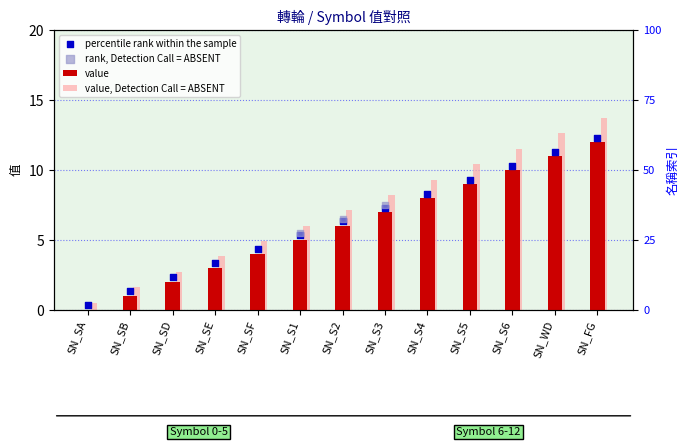

Between SN_FG and SN_S6, which is larger?

SN_FG